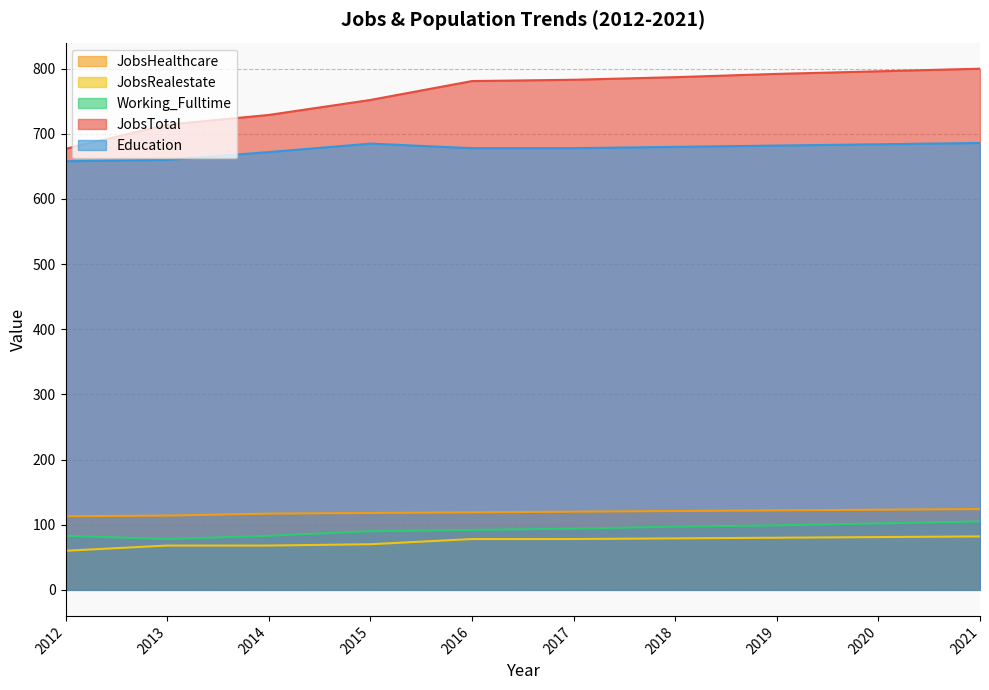

Read the JobsTotal value at 2018, to the nearest 50.

800